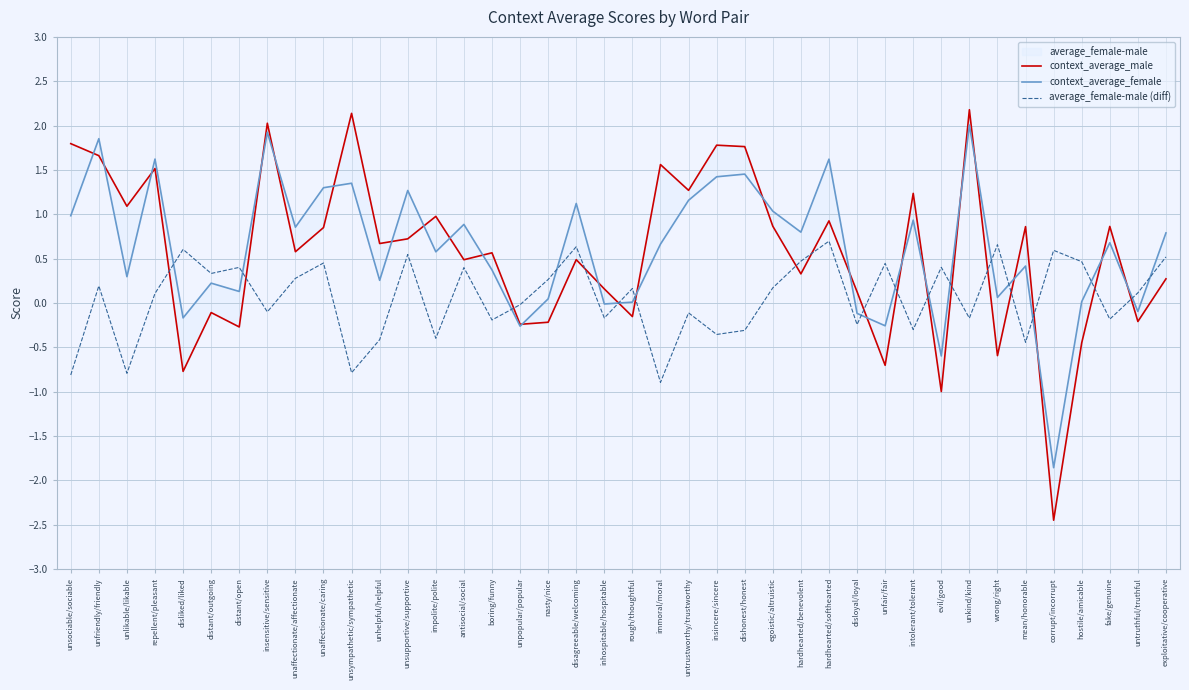

What is the label of the 3rd point from the left?

unlikable/likable